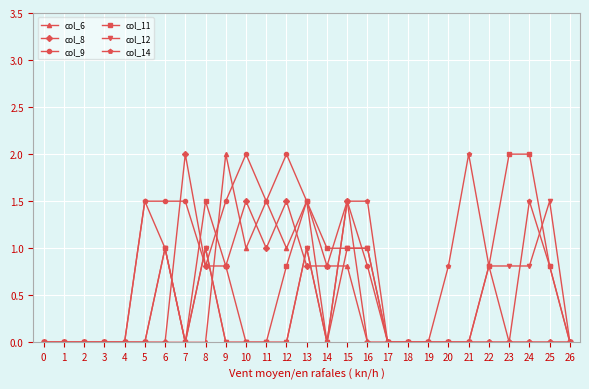

What is the spread (max minus min) of values at 6?

1.5